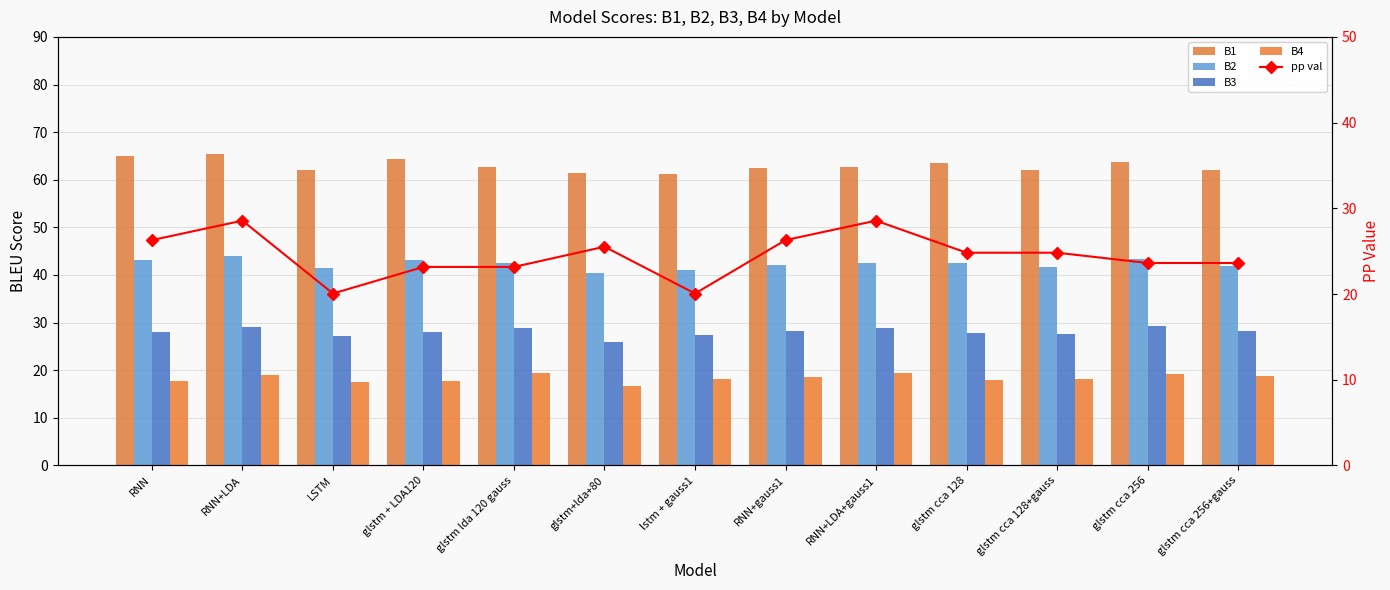

Is the value of B2 at glstm + LDA120 greater than the value of B4 at glstm+lda+80?

Yes